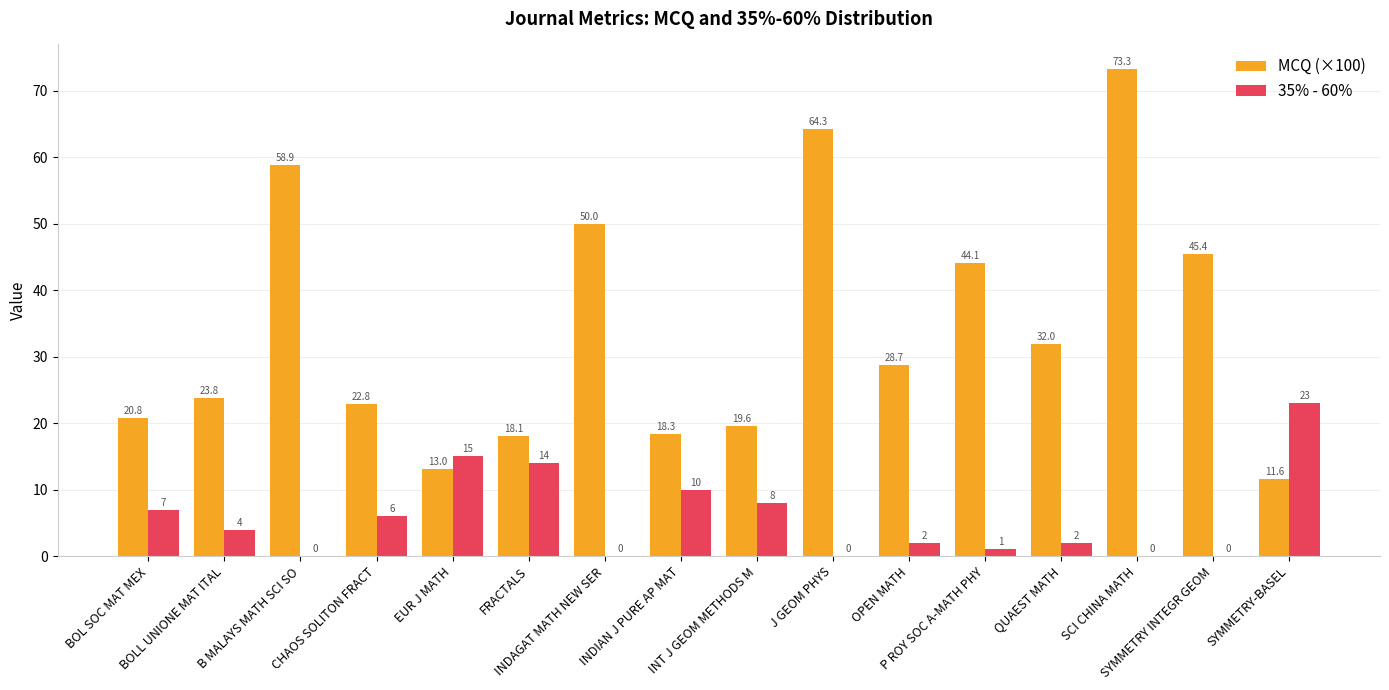

Does the chart contain stacked bars?

No